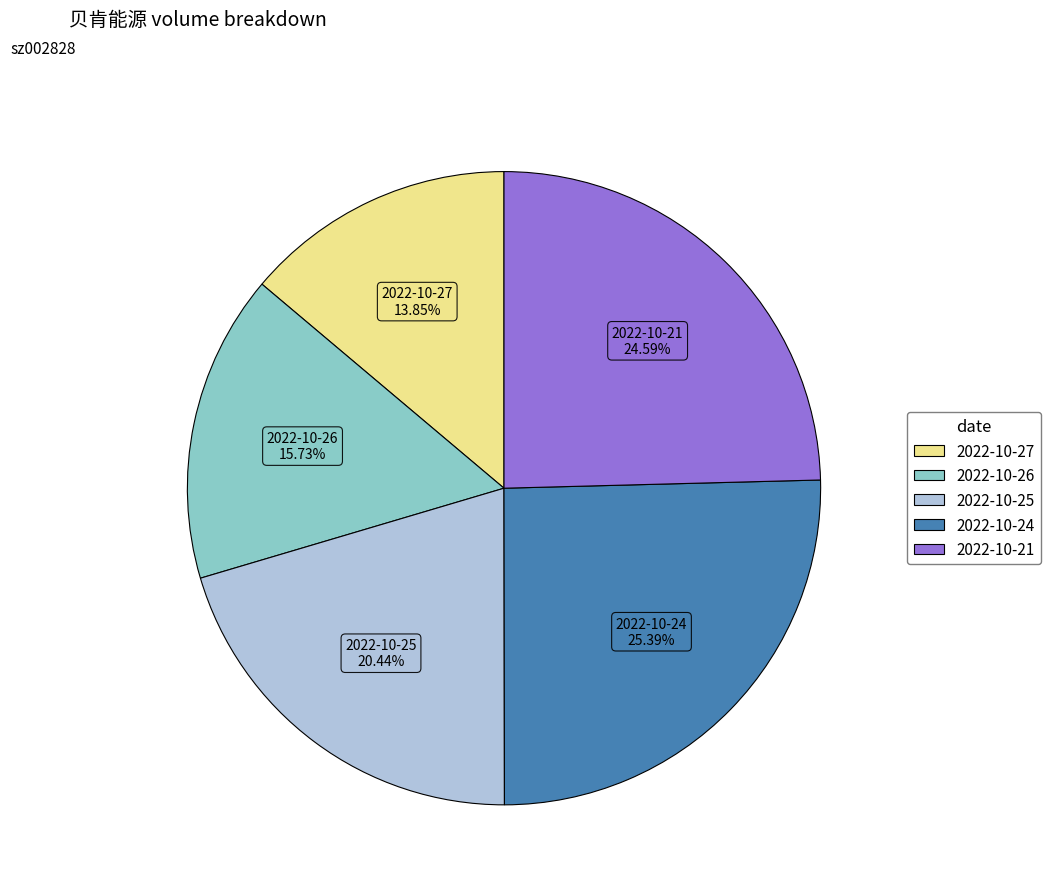

Which category has the biggest portion of the pie?

2022-10-24